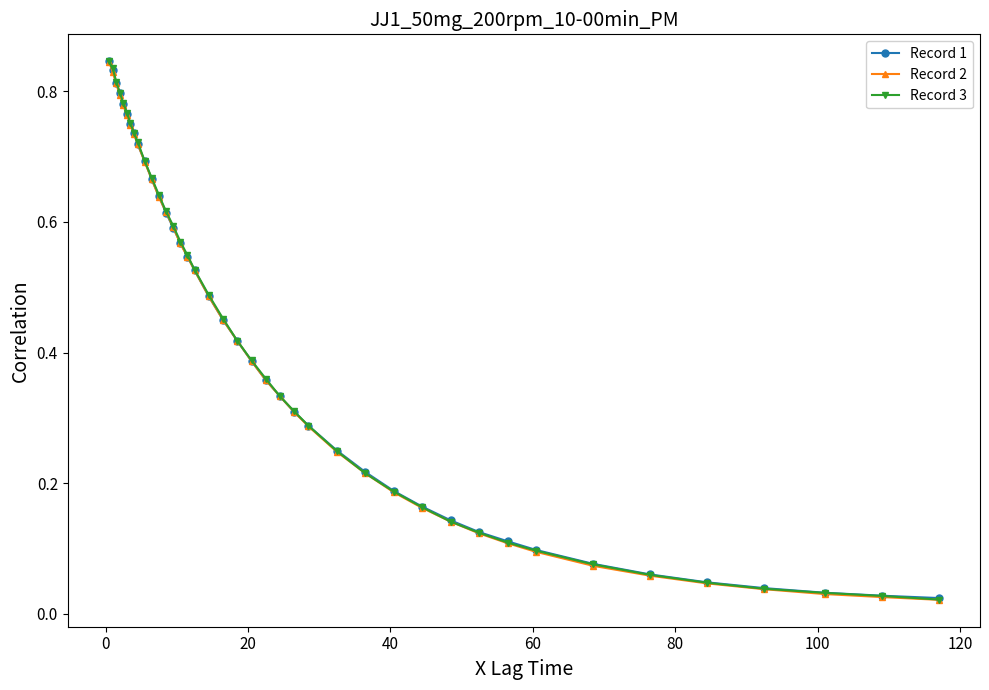

At how many categories does at least one series exceed 0?

40